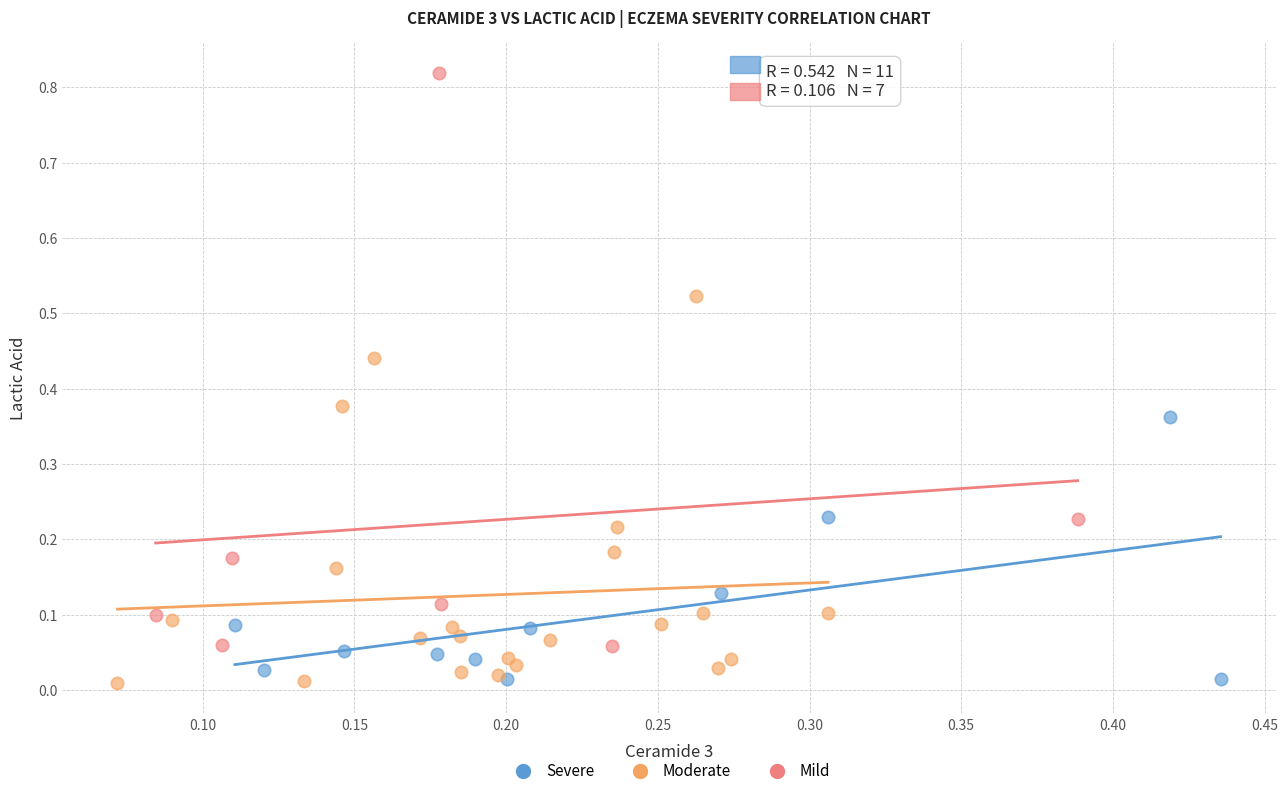

Which series has the largest Y range (max minus min)?

Mild